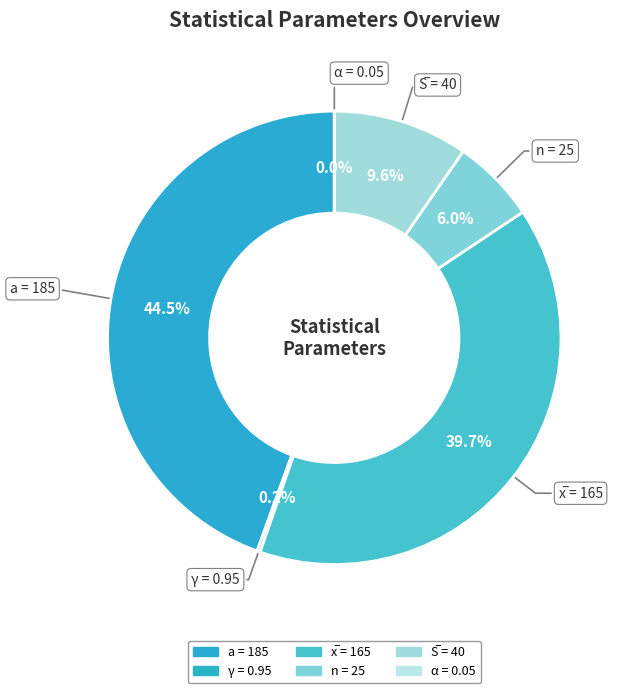

To the nearest percent, what is the combined percentage of n and α?

6%